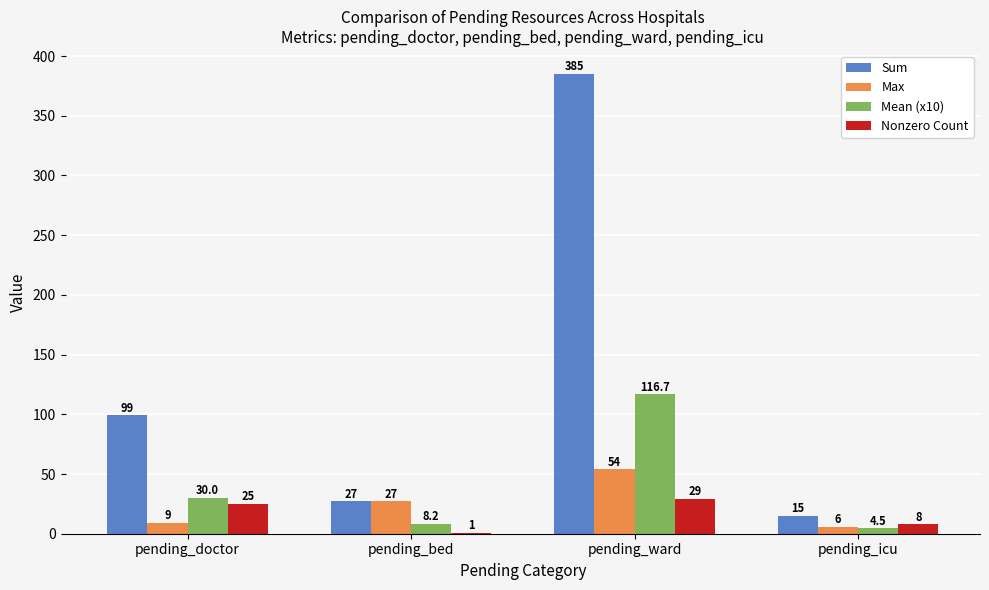

What is the spread (max minus min) of values at pending_icu?

10.5